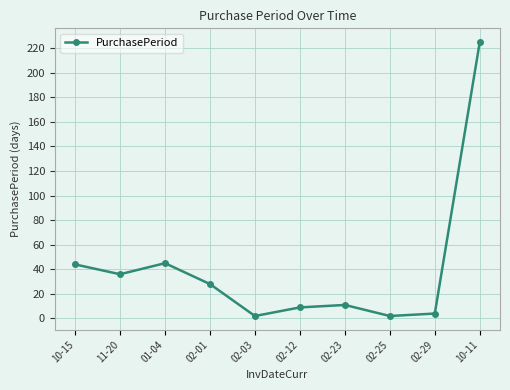

Reading left to right, list all the values displayed in this chart.

10-15=44	11-20=36	01-04=45	02-01=28	02-03=2	02-12=9	02-23=11	02-25=2	02-29=4	10-11=225